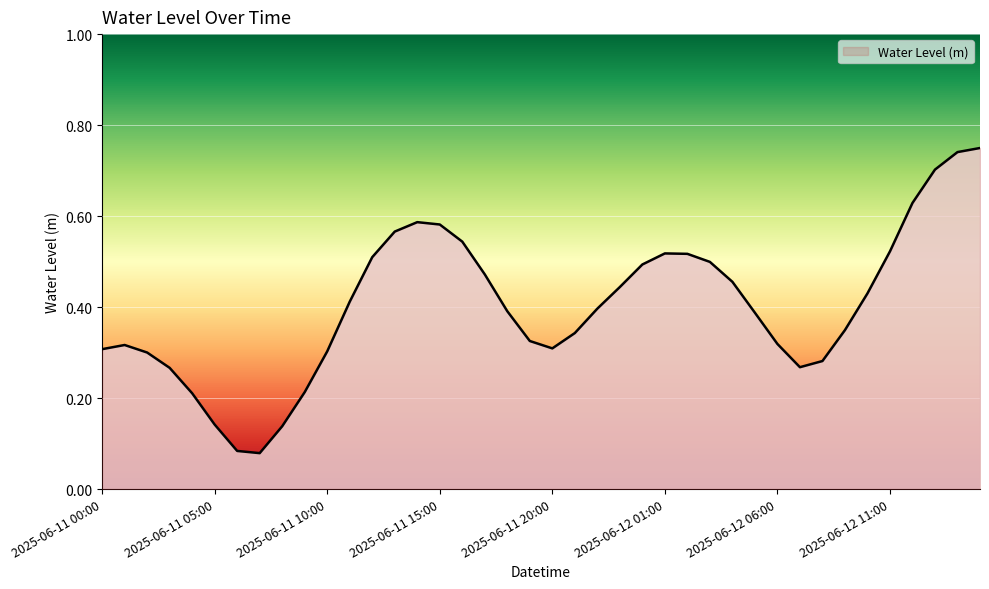

What is the label of the 6th point from the left?

2025-06-11 05:00